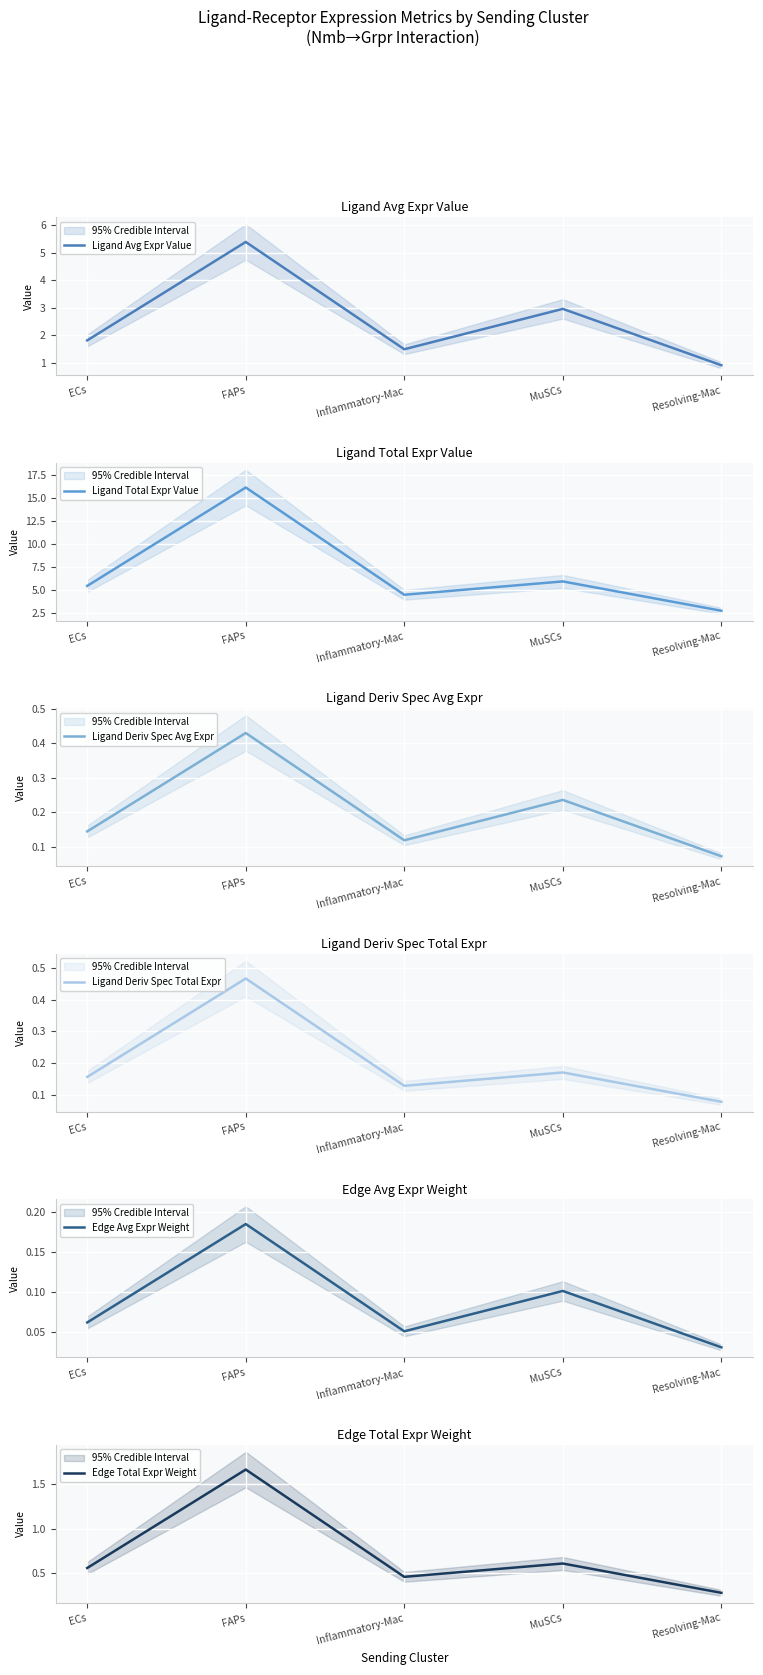

Which category has the highest value in the Edge Avg Expr Weight series?

FAPs